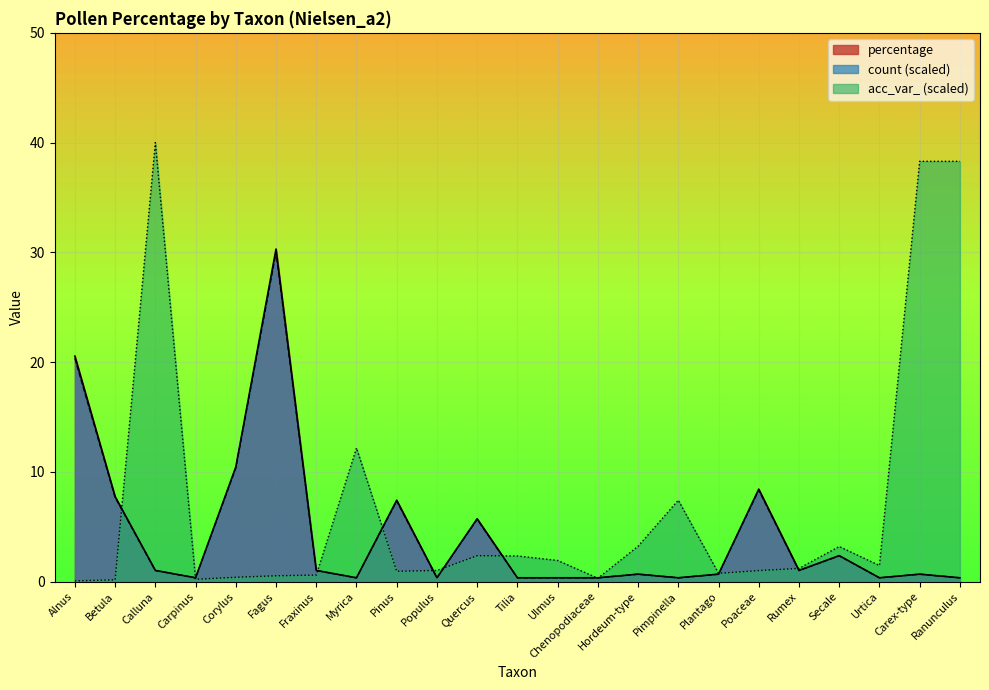

At how many categories does at least one series exceed 28?

4